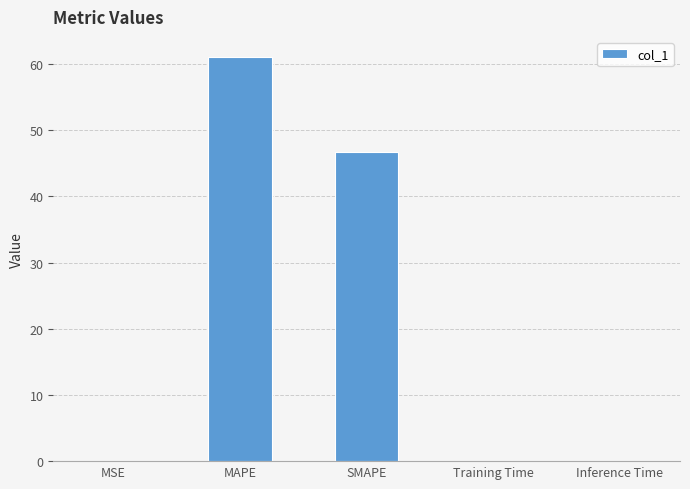

What is the maximum value shown in the chart?

61.1